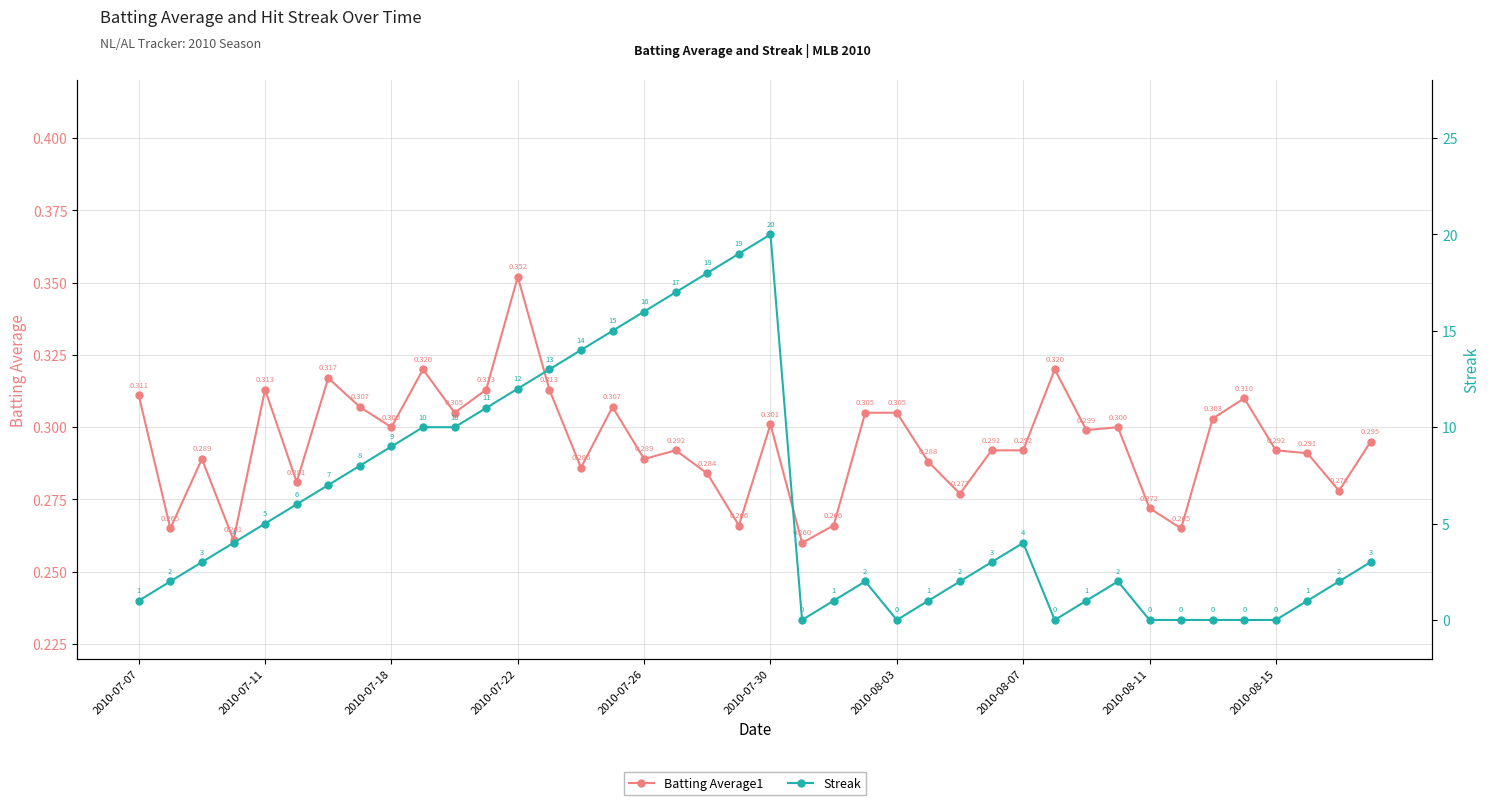

What is the sum of all Streak values?

242.0